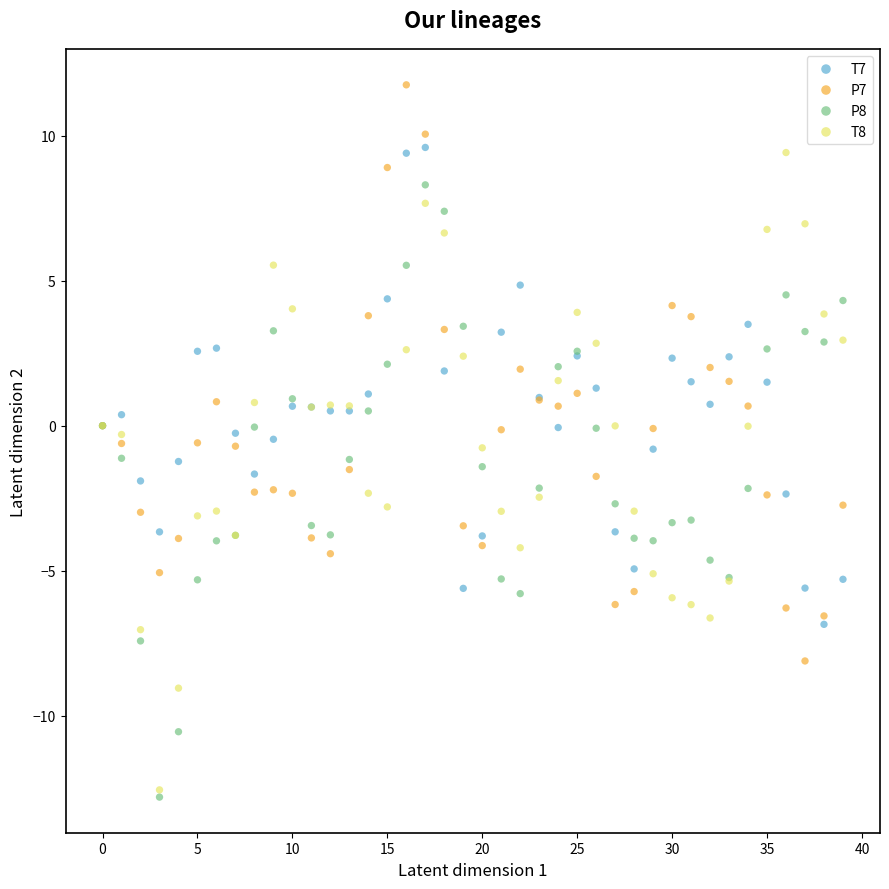

Which series contains the lowest Y value?

P8